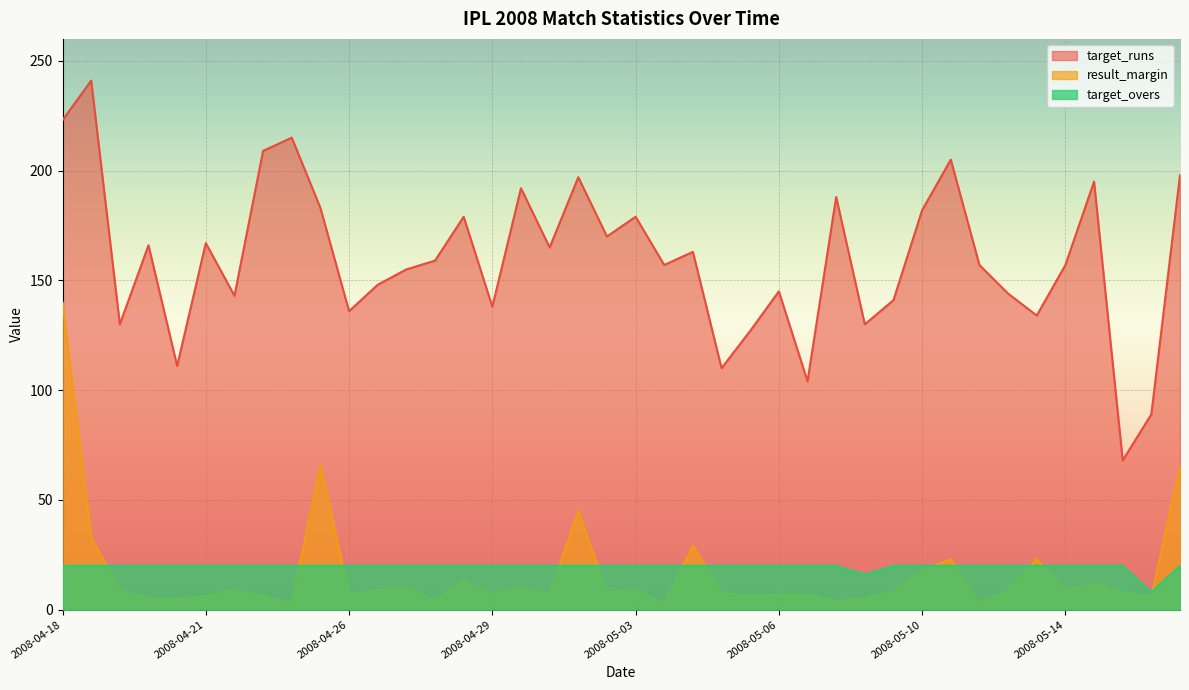

What is the average value of the result_margin series?

17